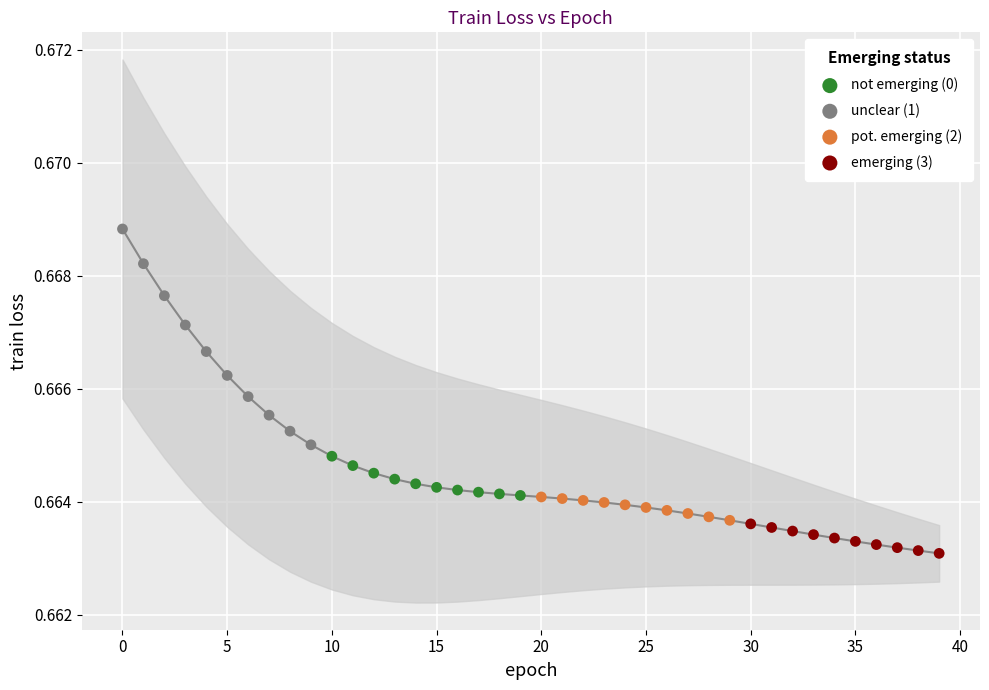

Which series contains the highest Y value?

unclear (1)